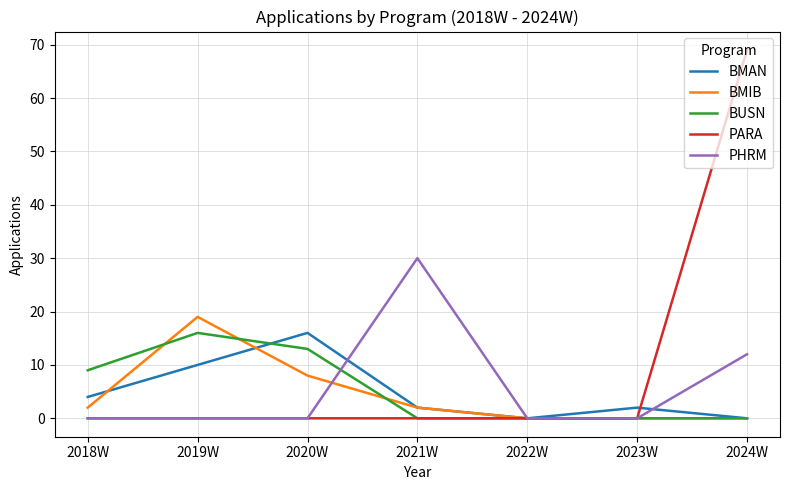

Reading left to right, list all the values displayed in this chart.

BMAN: 4	10	16	2	0	2	0
BMIB: 2	19	8	2	0	0	0
BUSN: 9	16	13	0	0	0	0
PARA: 0	0	0	0	0	0	69
PHRM: 0	0	0	30	0	0	12